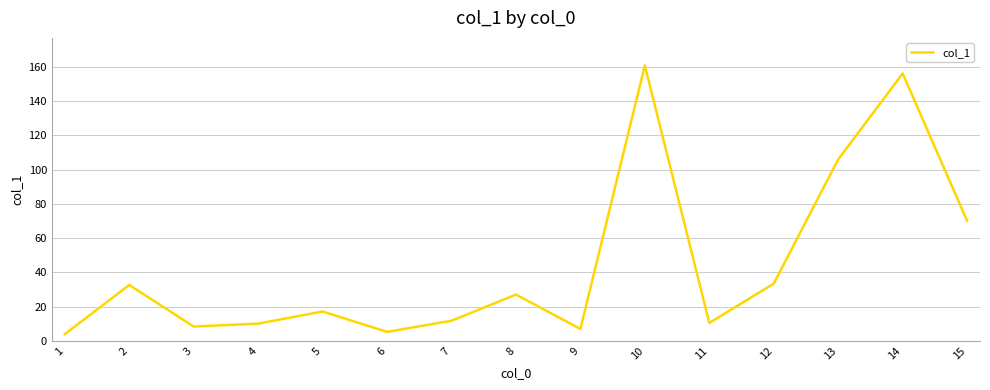

What is the smallest value displayed?

3.9